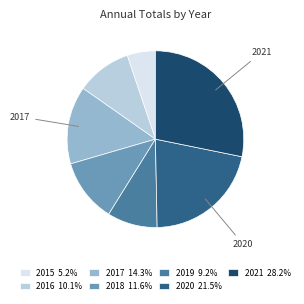

Do 2018 and 2017 together represent more than half of the pie?

No